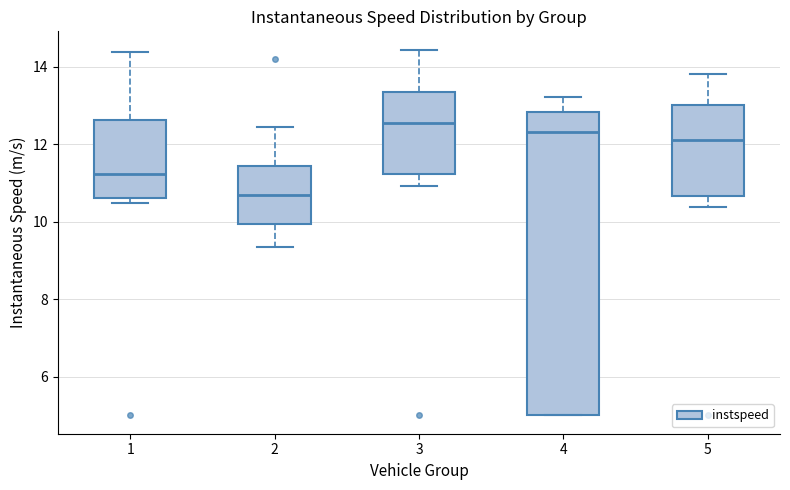

Reading left to right, transcribe this box plot: for each box, give where its median line is, the range the box spans, and where its two whiskers end, as read against the y-axis. The values are not printed on the chart, so give them approximately, as read against the axis.

1: median 11.2, box 10.6 to 12.6, whiskers 10.4 to 14.4
2: median 10.6, box 10.0 to 11.4, whiskers 9.4 to 12.4
3: median 12.6, box 11.2 to 13.4, whiskers 11.0 to 14.4
4: median 12.4, box 5.0 to 12.8, whiskers 5.0 to 13.2
5: median 12.2, box 10.6 to 13.0, whiskers 10.4 to 13.8